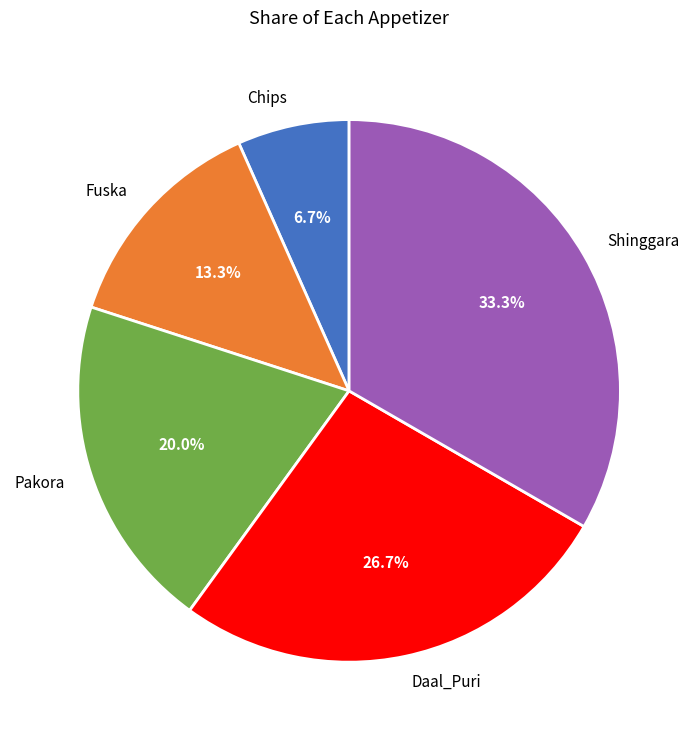

Combined, do Pakora and Daal_Puri account for over 50%?

No